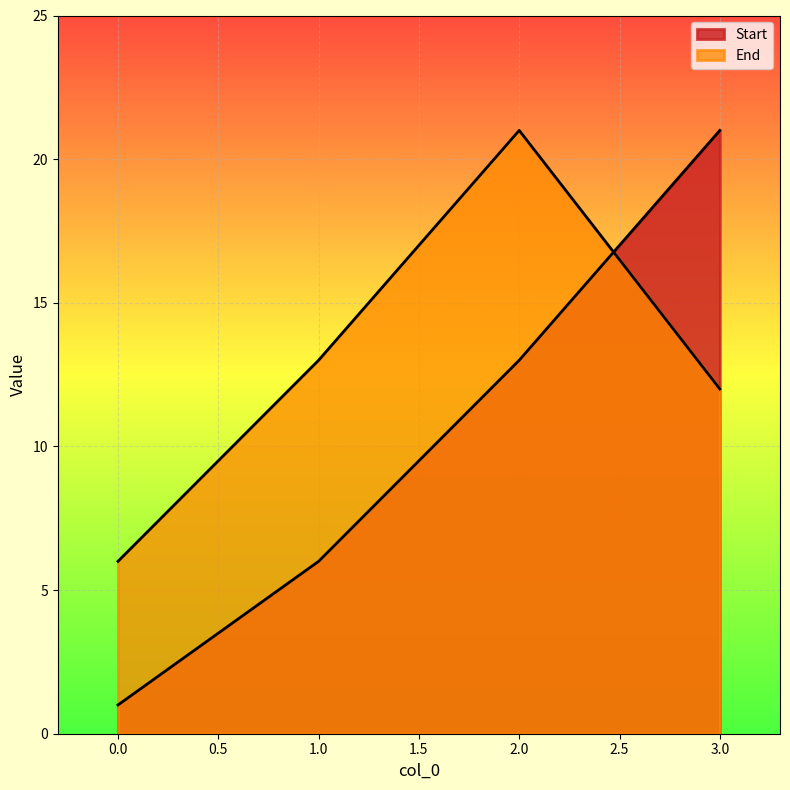

Is it true that Start equals 1 at 0?

True